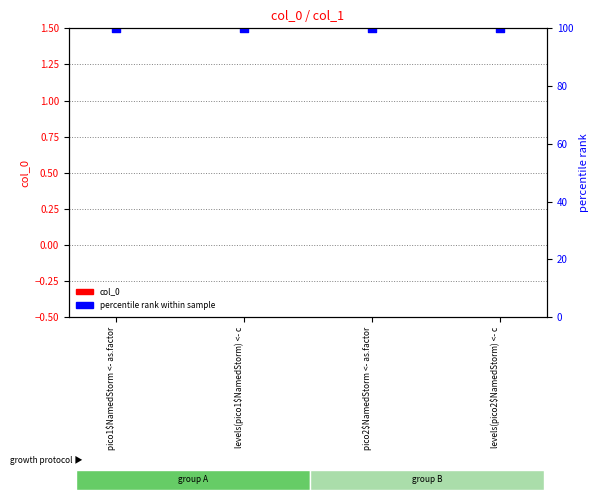

Is the value of percentile rank within sample at pico1$NamedStorm <- as.factor greater than the value of col_0 at levels(pico1$NamedStorm) <- c?

Yes